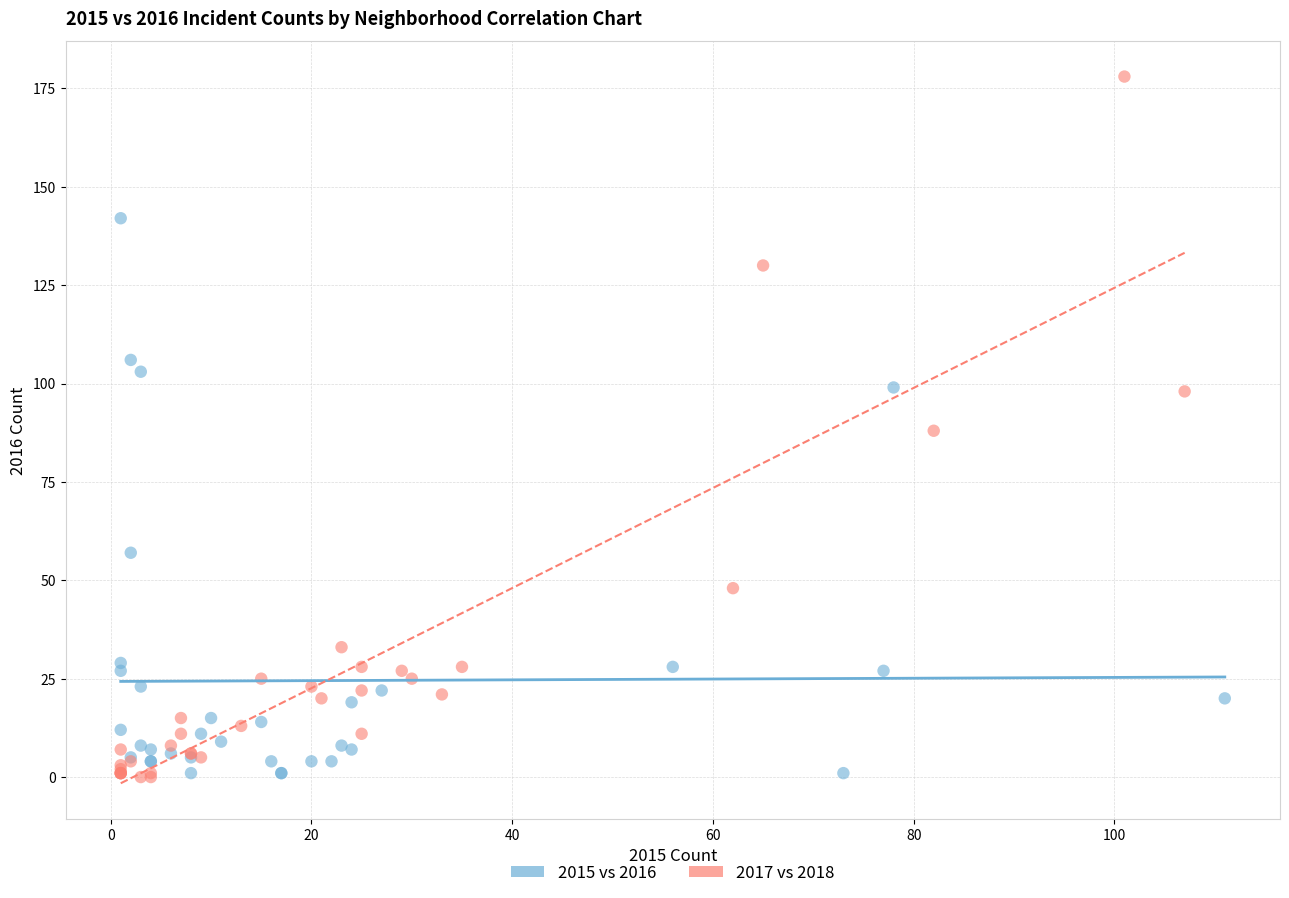

Which series has the largest Y range (max minus min)?

2017 vs 2018